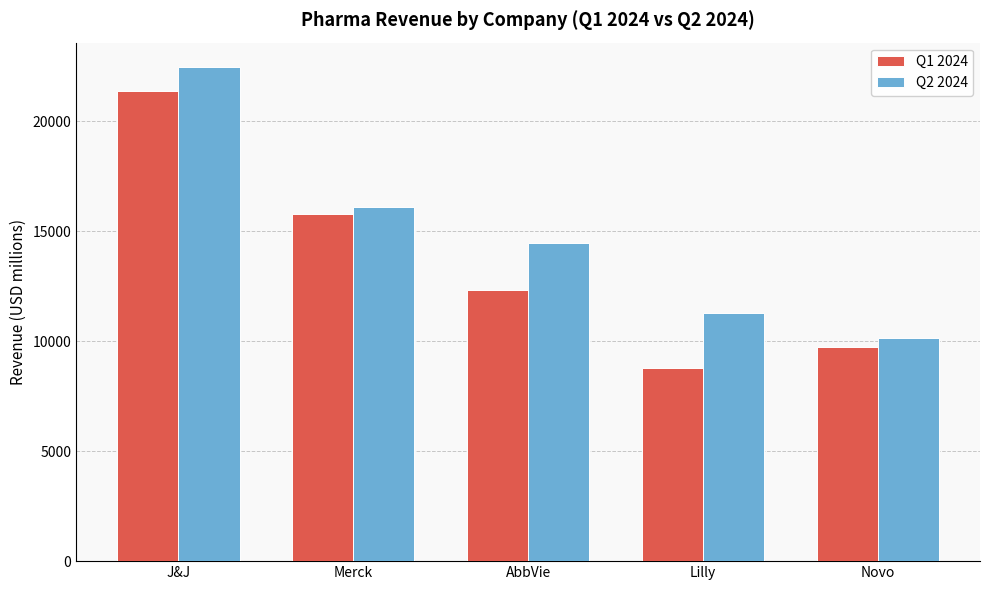

What are all the series names shown in the legend?

Q1 2024, Q2 2024